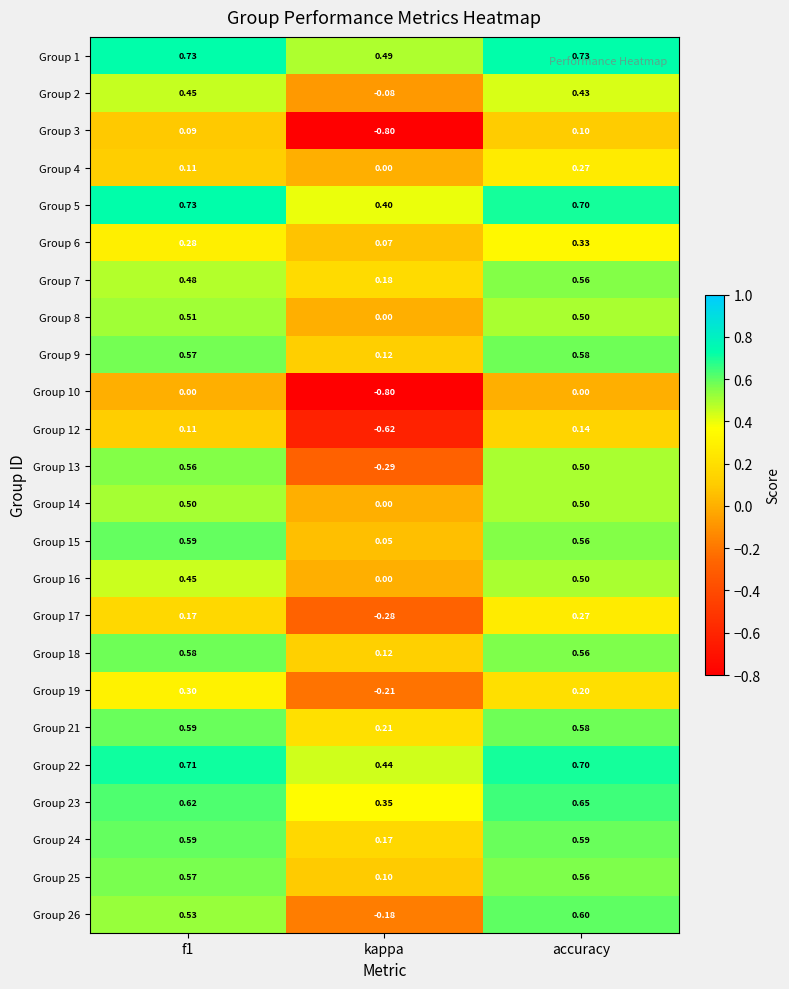

Which category has the lowest value in the Group 14 series?

kappa